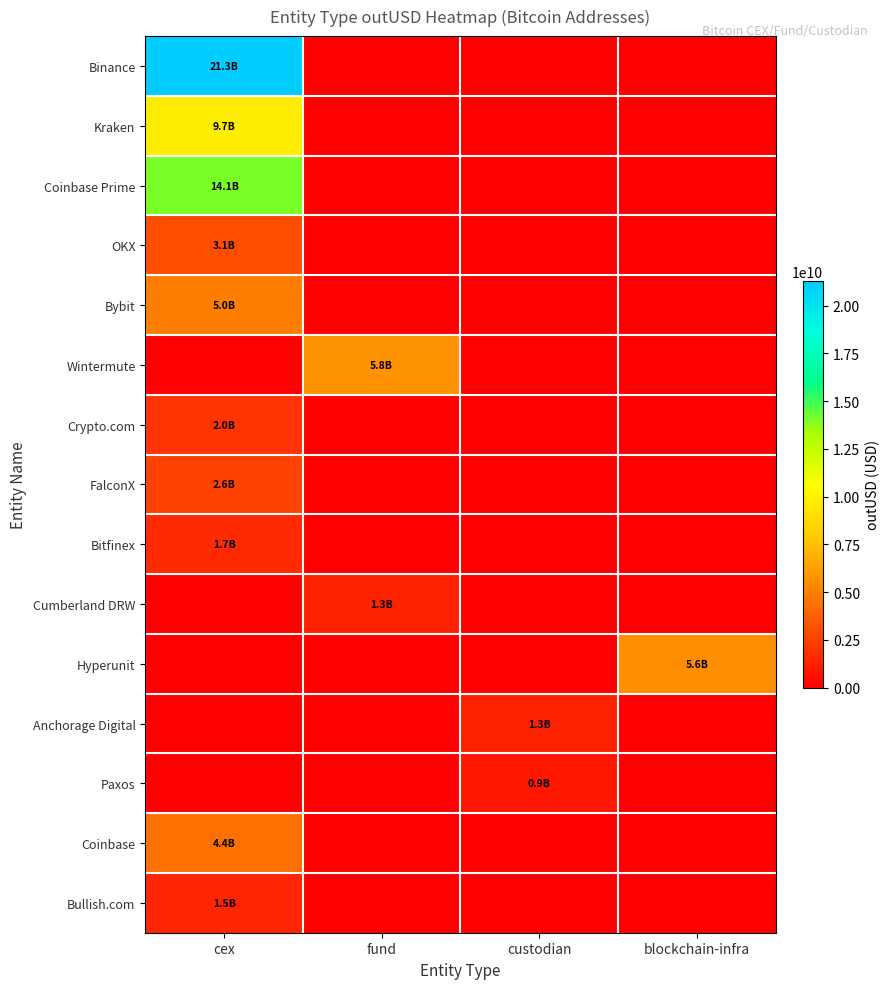

Reading left to right, what are all the values shown in this chart?

Binance: cex=21290307916.3	fund=0.0	custodian=0.0	blockchain-infra=0.0
Kraken: cex=9697267067.1	fund=0.0	custodian=0.0	blockchain-infra=0.0
Coinbase Prime: cex=14087227755.9	fund=0.0	custodian=0.0	blockchain-infra=0.0
OKX: cex=3108174712.1	fund=0.0	custodian=0.0	blockchain-infra=0.0
Bybit: cex=4988835528.3	fund=0.0	custodian=0.0	blockchain-infra=0.0
Wintermute: cex=0.0	fund=5764068877.5	custodian=0.0	blockchain-infra=0.0
Crypto.com: cex=2040919839.2	fund=0.0	custodian=0.0	blockchain-infra=0.0
FalconX: cex=2598428808.9	fund=0.0	custodian=0.0	blockchain-infra=0.0
Bitfinex: cex=1700390974.5	fund=0.0	custodian=0.0	blockchain-infra=0.0
Cumberland DRW: cex=0.0	fund=1333075270.9	custodian=0.0	blockchain-infra=0.0
Hyperunit: cex=0.0	fund=0.0	custodian=0.0	blockchain-infra=5626478072.8
Anchorage Digital: cex=0.0	fund=0.0	custodian=1336987462.0	blockchain-infra=0.0
Paxos: cex=0.0	fund=0.0	custodian=929269231.0	blockchain-infra=0.0
Coinbase: cex=4423527285.7	fund=0.0	custodian=0.0	blockchain-infra=0.0
Bullish.com: cex=1469073845.6	fund=0.0	custodian=0.0	blockchain-infra=0.0